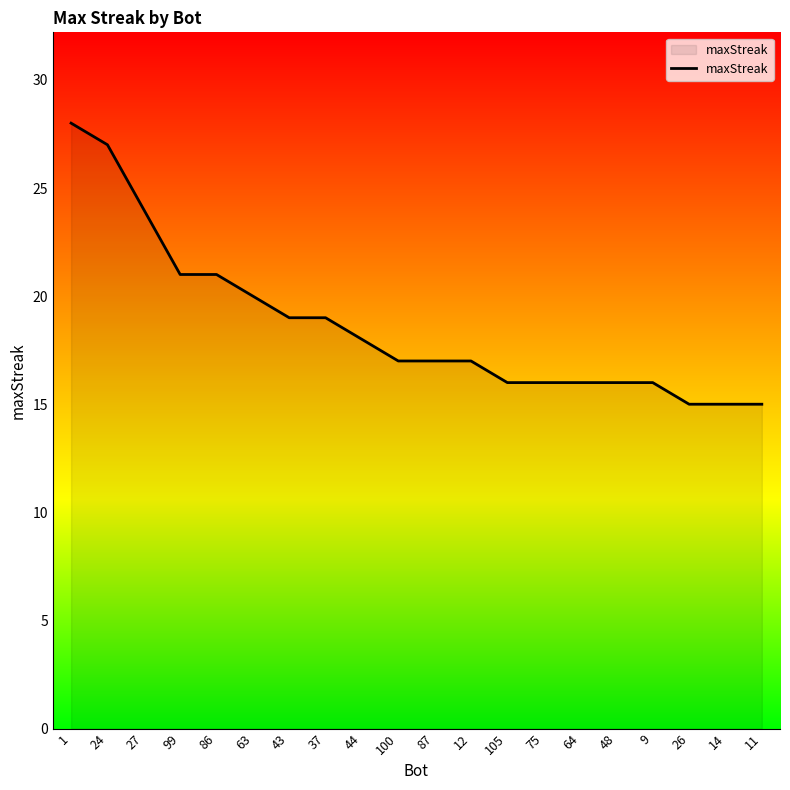

Approximately how many times larger is the value at 100 compared to 11?

1.1